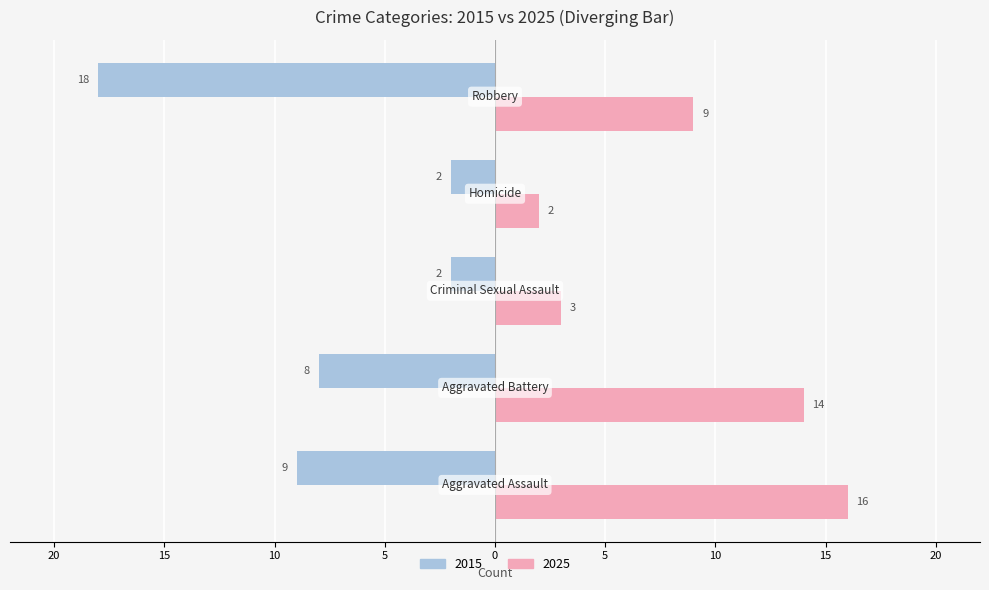

What are all the series names shown in the legend?

2015, 2025